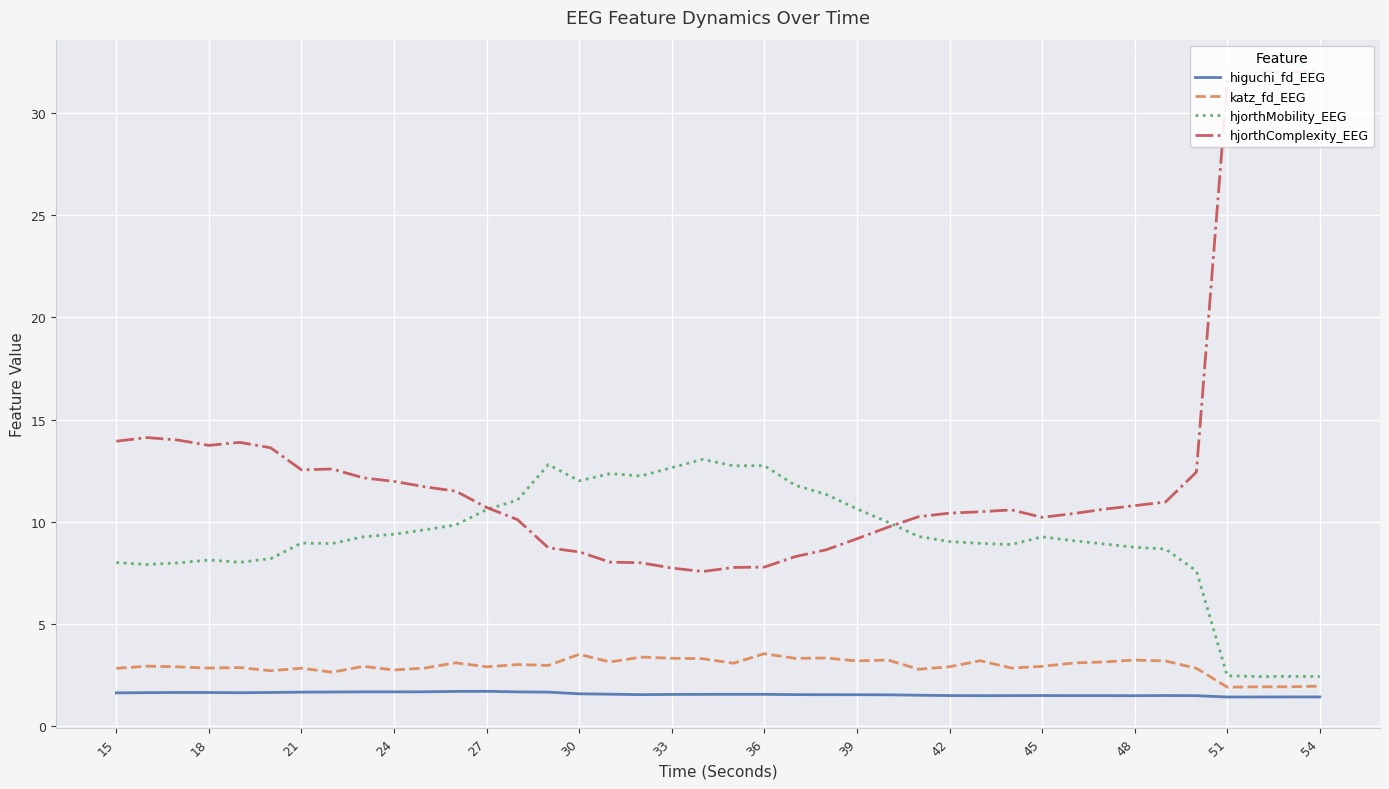

Which series has the largest total across all categories?

hjorthComplexity_EEG